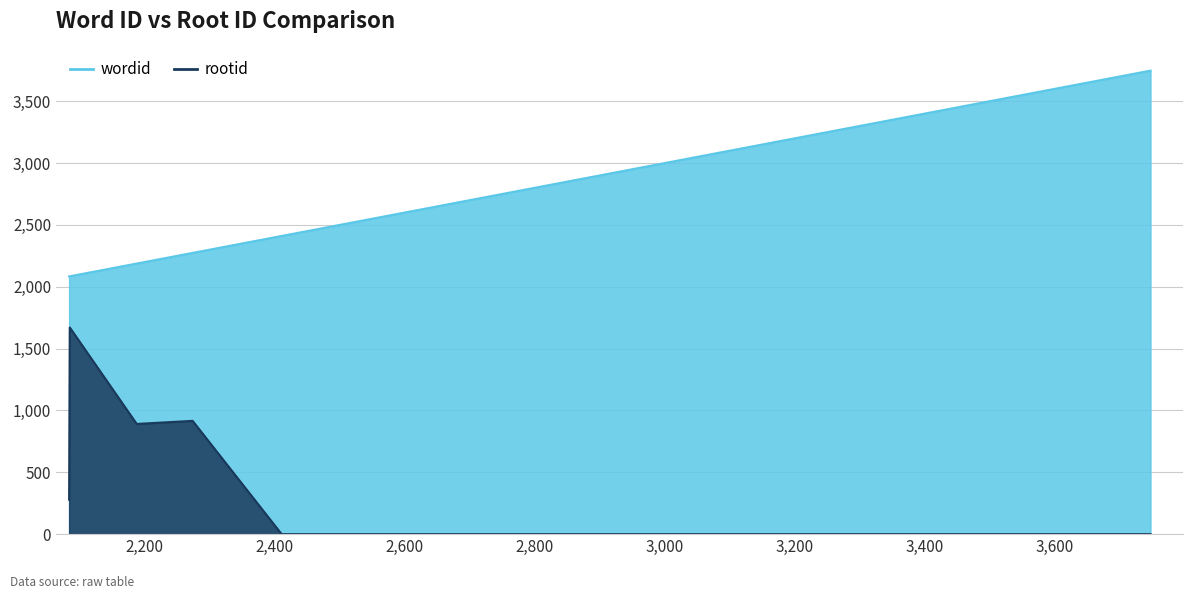

The value of rootid at 3574 is 891. True or false?

True